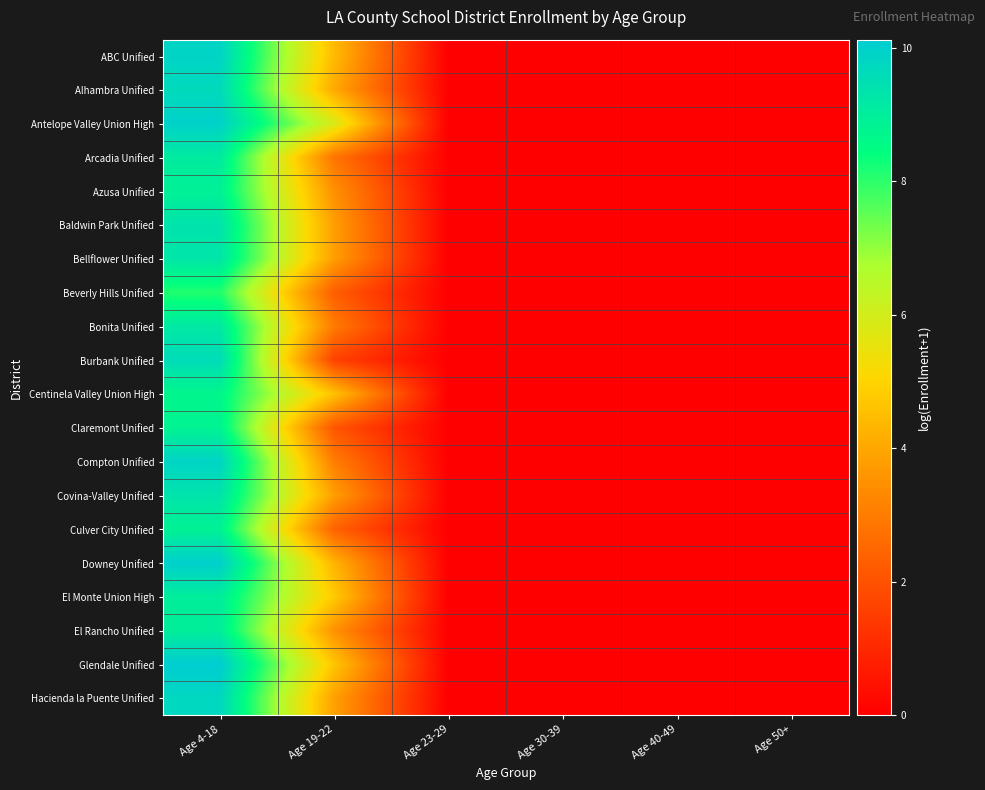

Which series has the largest total across all categories?

Antelope Valley Union High